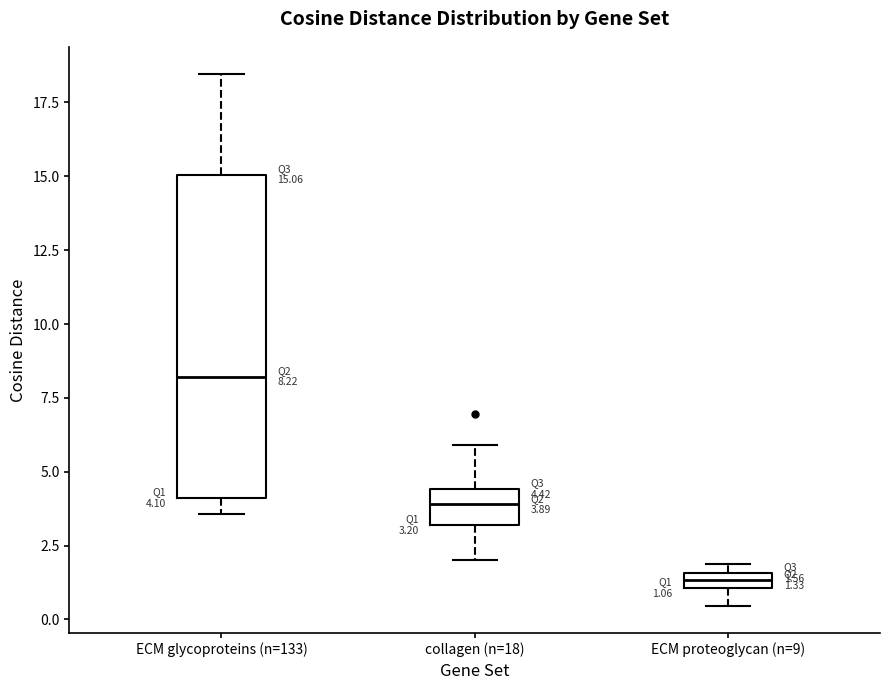

Which box is the tallest, from its lower edge to its upper edge?

ECM glycoproteins (n=133)